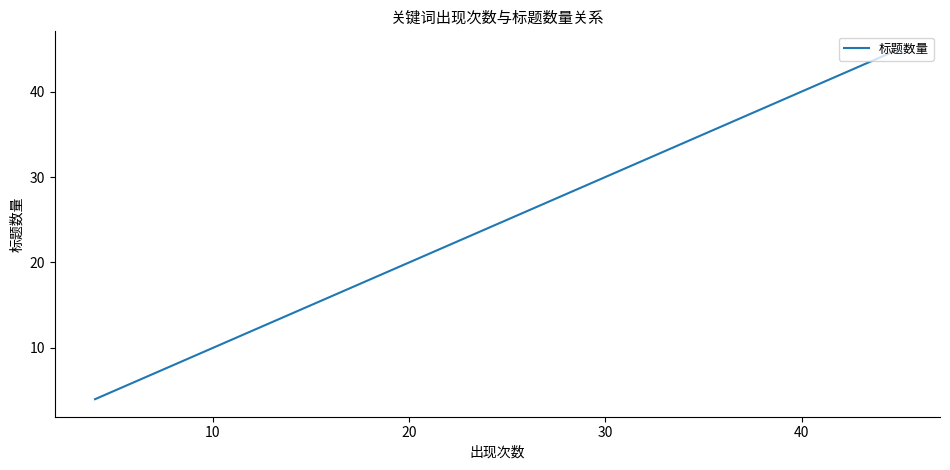

How many data points are above 8?

8